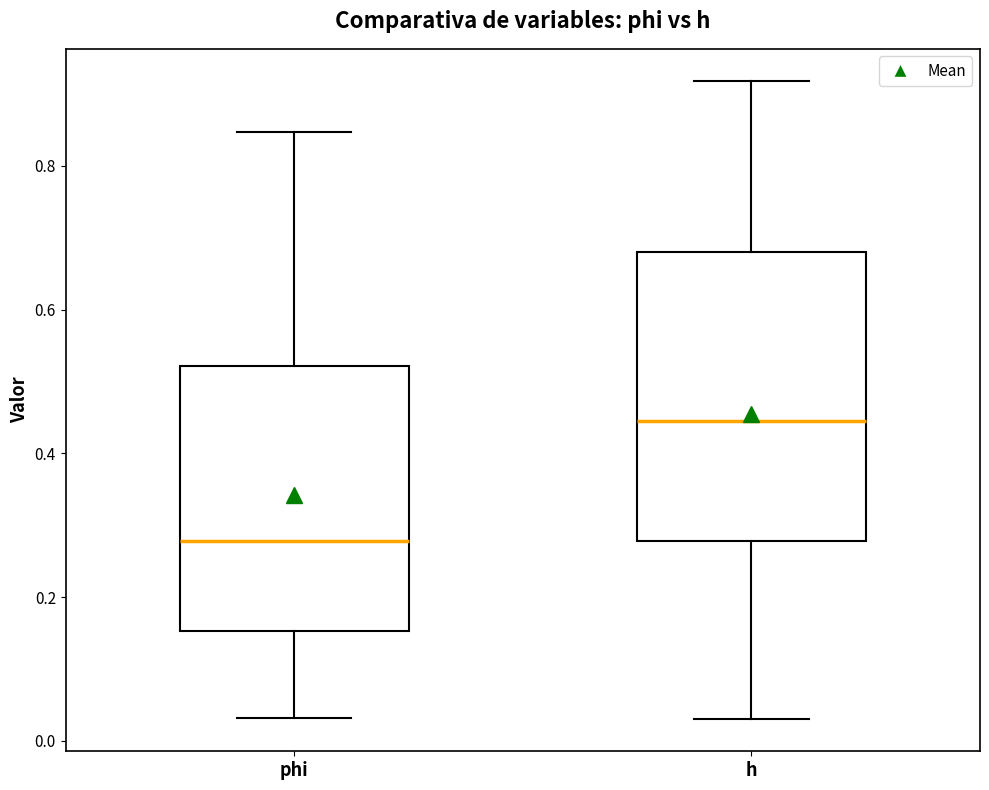

Reading left to right, read every box against the y-axis: the position of its median line, the range the box covers, and the ends of its whiskers. The values are not printed on the chart, so give them approximately, as read against the axis.

phi: median 0.28, box 0.16 to 0.52, whiskers 0.04 to 0.84
h: median 0.44, box 0.28 to 0.68, whiskers 0.02 to 0.92